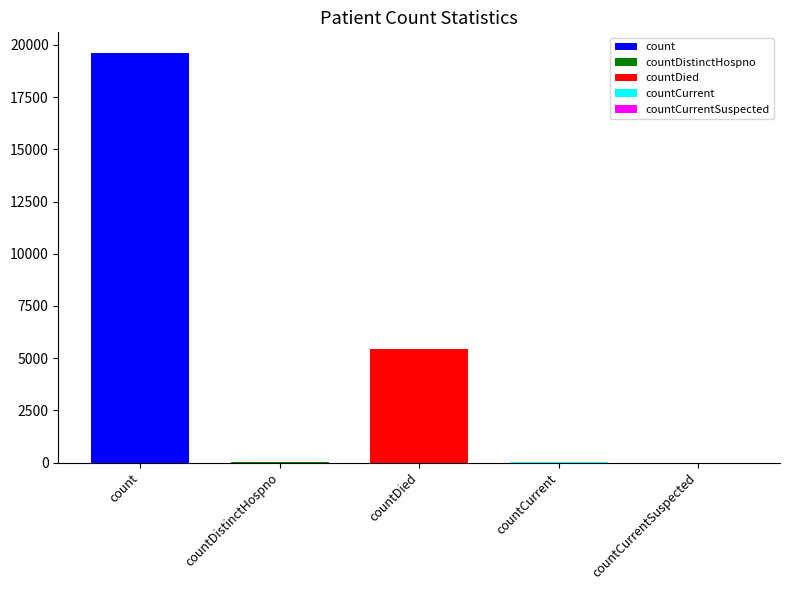

What is the highest value of the countDied series?

5420